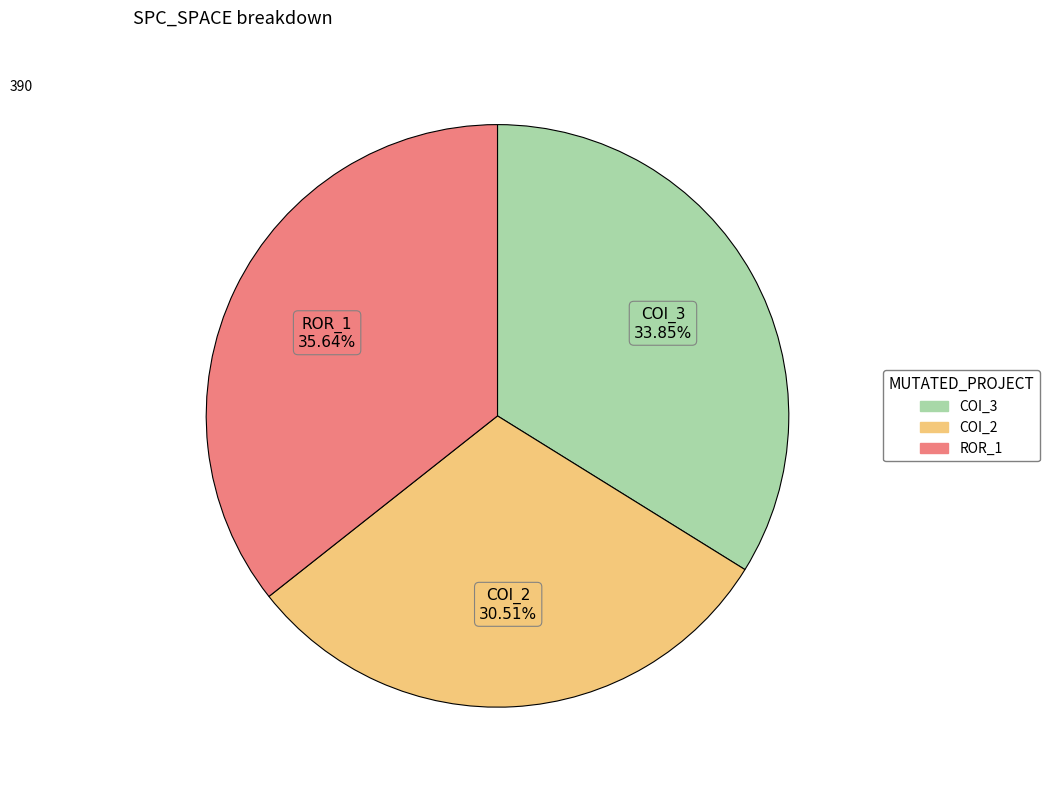

Is there any slice that represents more than half of the pie?

No